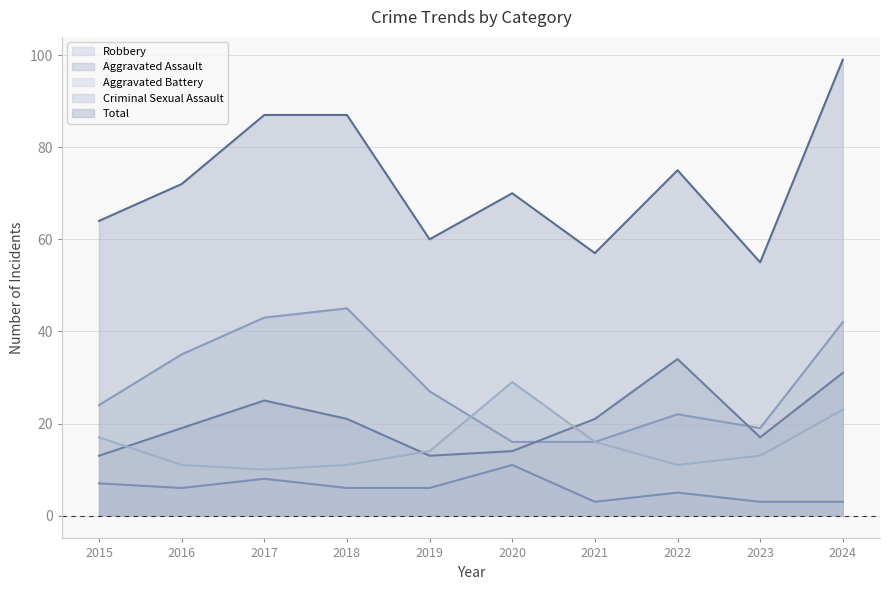

Reading left to right, list all the values displayed in this chart.

Aggravated Assault: 2015=13	2016=19	2017=25	2018=21	2019=13	2020=14	2021=21	2022=34	2023=17	2024=31
Aggravated Battery: 2015=17	2016=11	2017=10	2018=11	2019=14	2020=29	2021=16	2022=11	2023=13	2024=23
Criminal Sexual Assault: 2015=7	2016=6	2017=8	2018=6	2019=6	2020=11	2021=3	2022=5	2023=3	2024=3
Robbery: 2015=24	2016=35	2017=43	2018=45	2019=27	2020=16	2021=16	2022=22	2023=19	2024=42
Total: 2015=64	2016=72	2017=87	2018=87	2019=60	2020=70	2021=57	2022=75	2023=55	2024=99